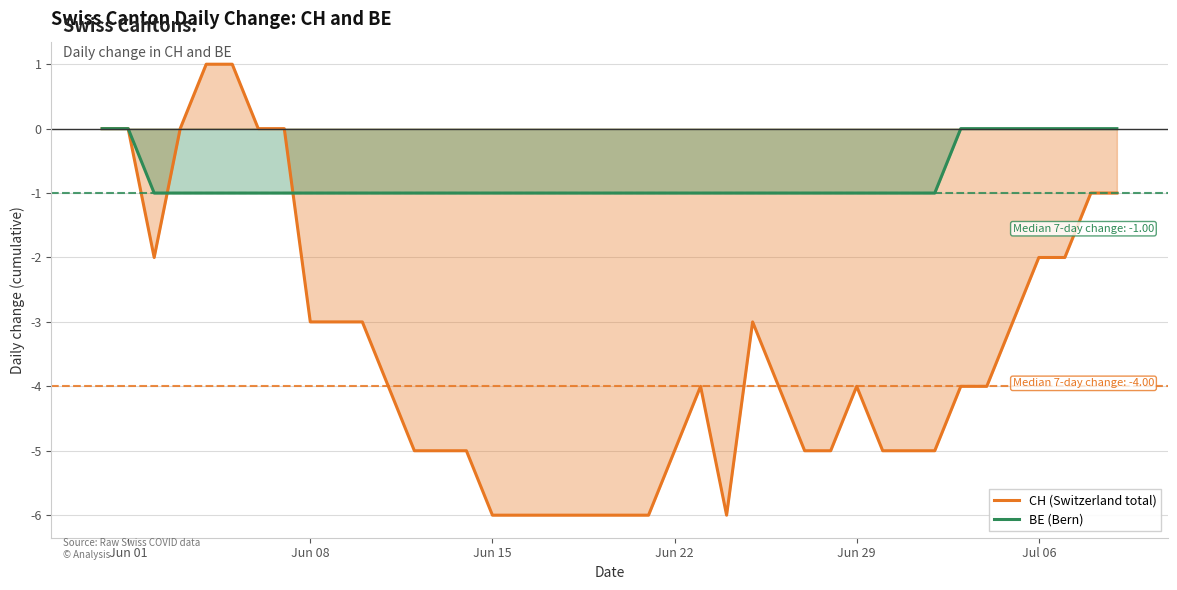

What is the smallest value displayed?

-6